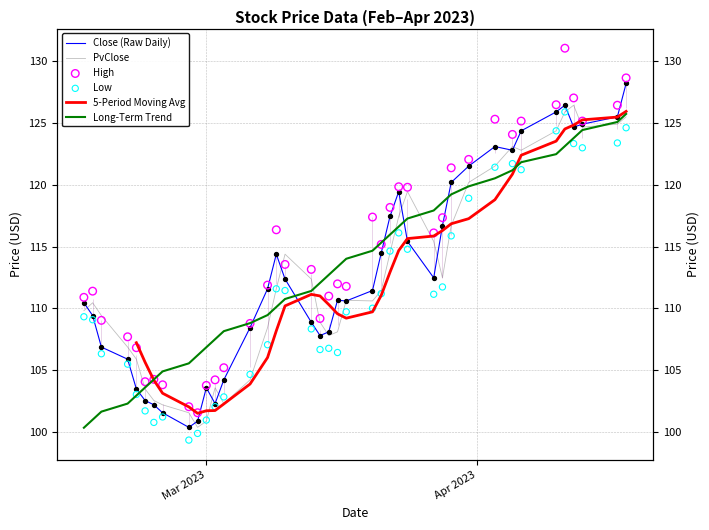

At how many categories does at least one series exceed 120?

11